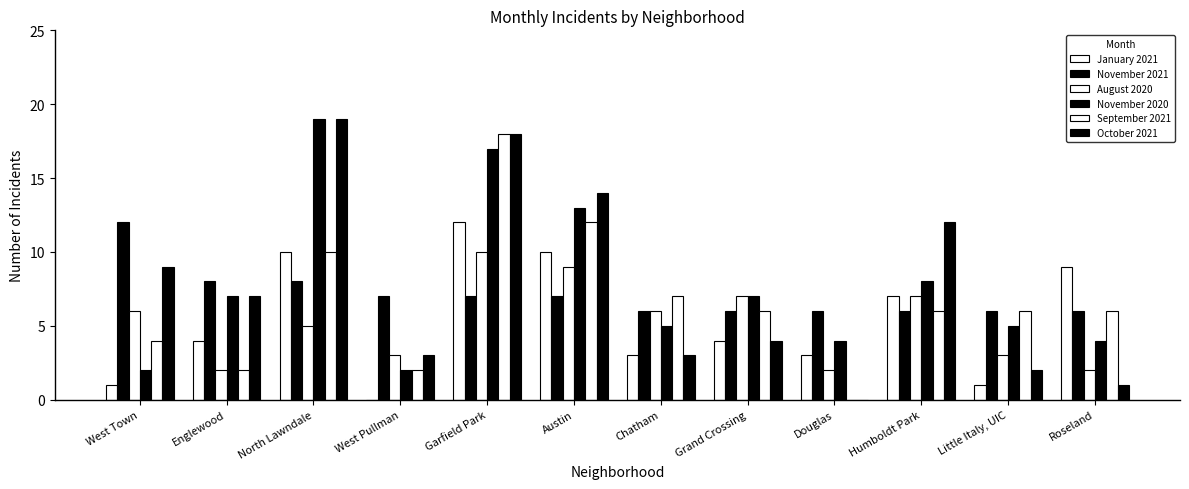

How many categories are shown in the chart?

12